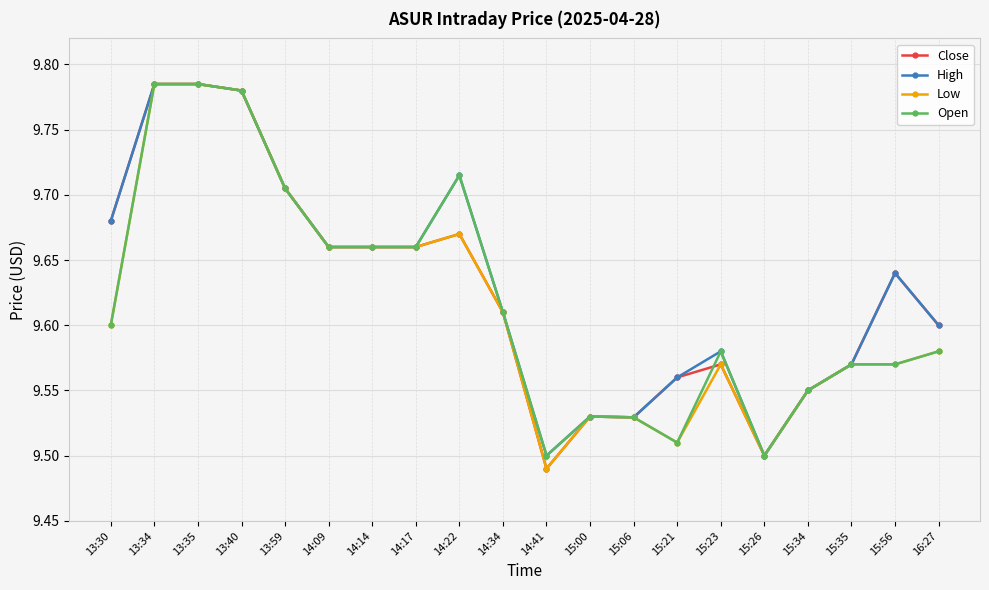

Which category has the lowest value across all series?

14:41